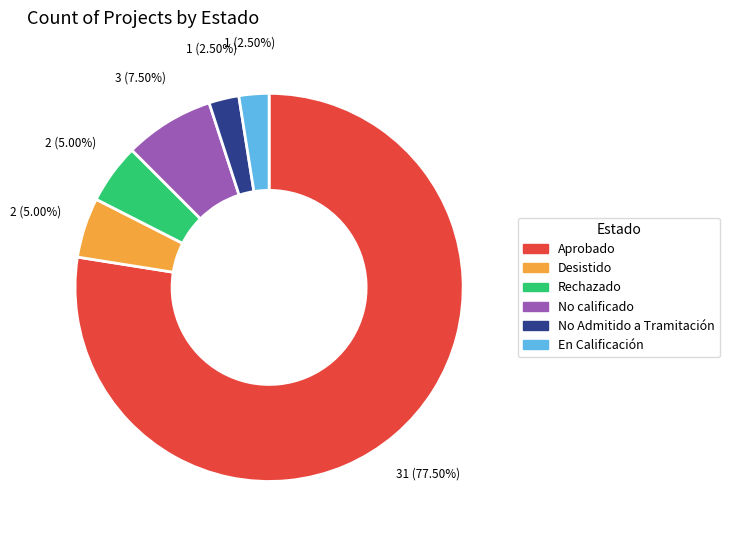

What is the largest slice in the pie chart?

Aprobado